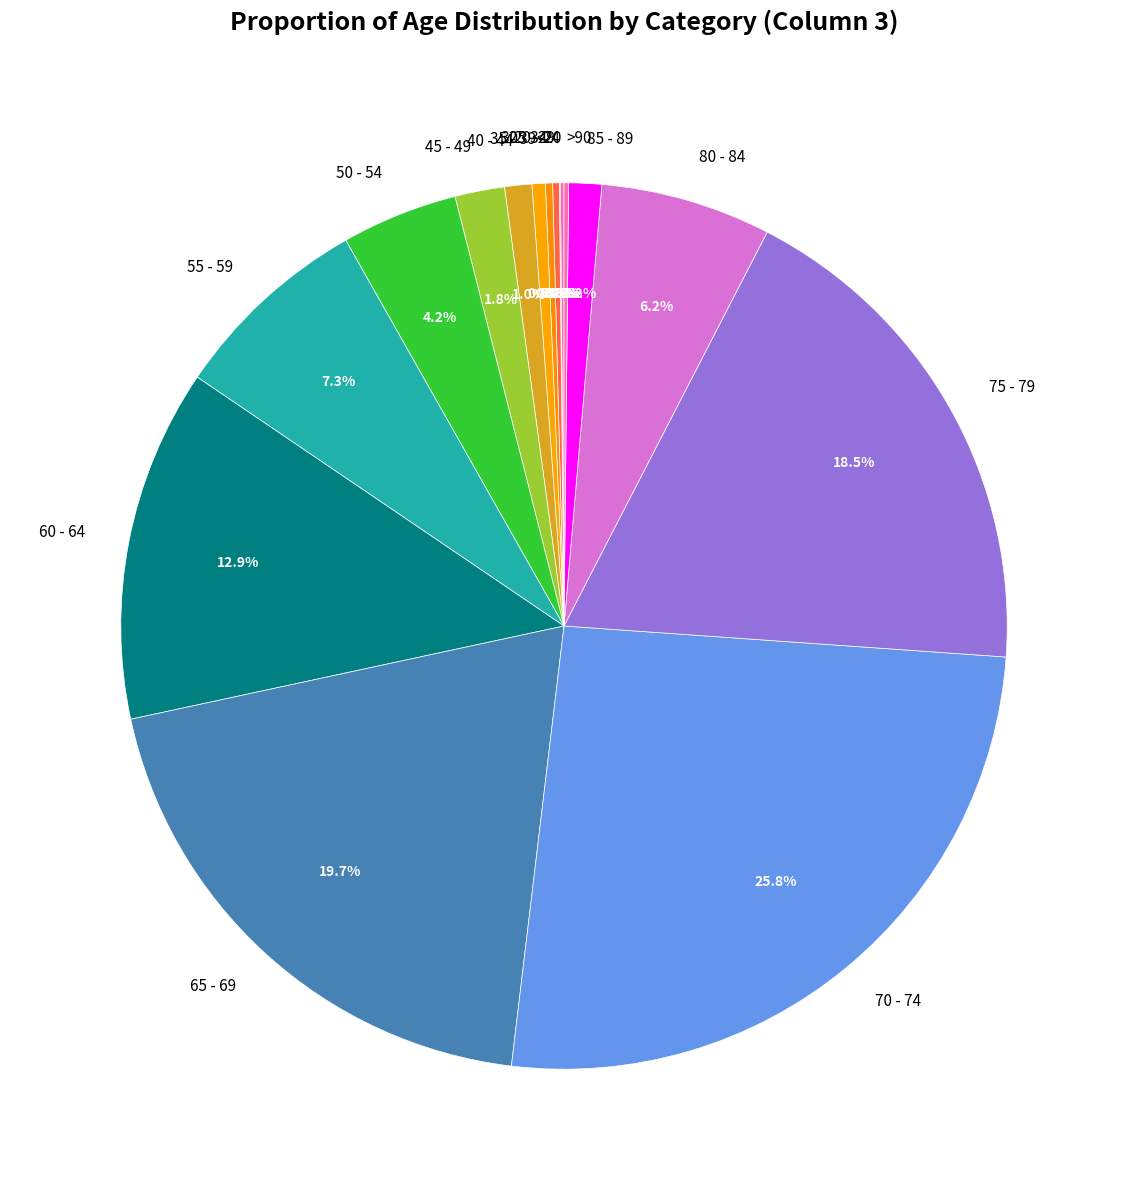

Approximately how many times larger is the value at 50 - 54 compared to 55 - 59?

0.6